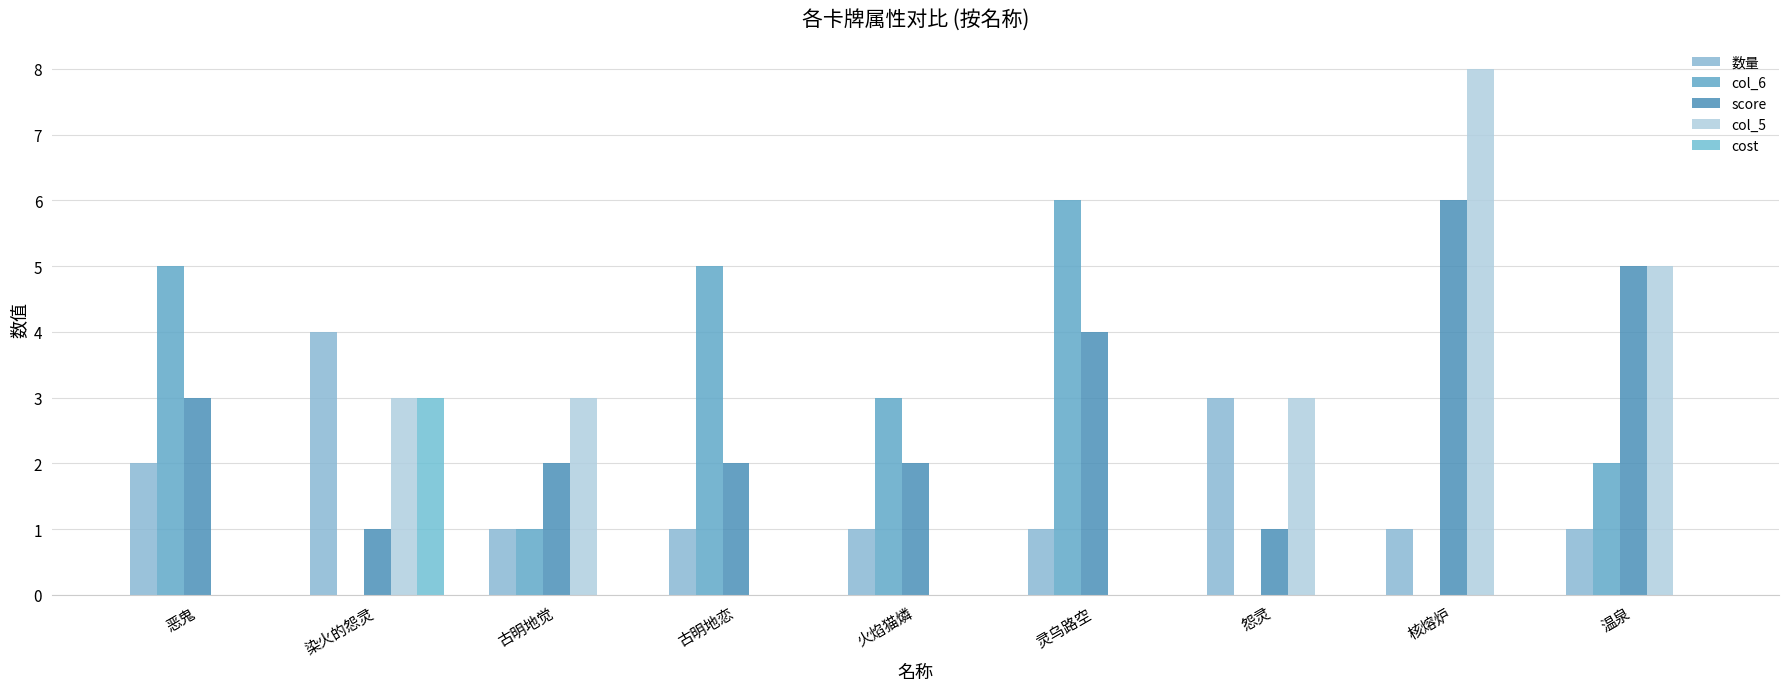

What are all the series names shown in the legend?

数量, col_6, score, col_5, cost